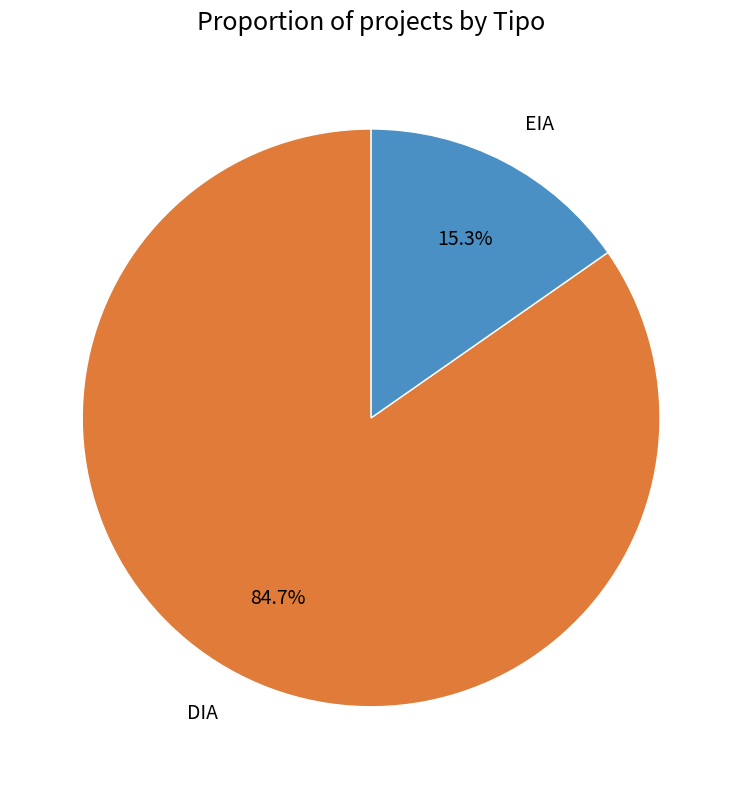

To the nearest percent, what portion does DIA represent?

85%